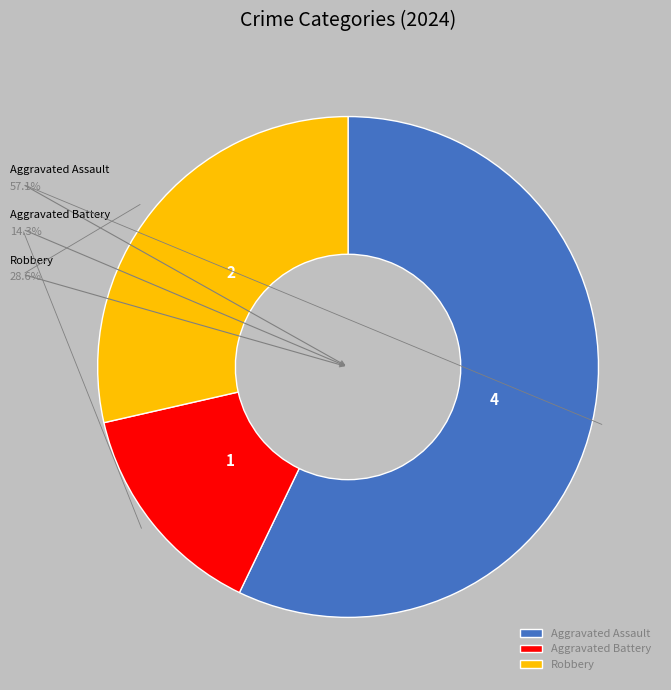

Between Aggravated Battery and Aggravated Assault, which is larger?

Aggravated Assault